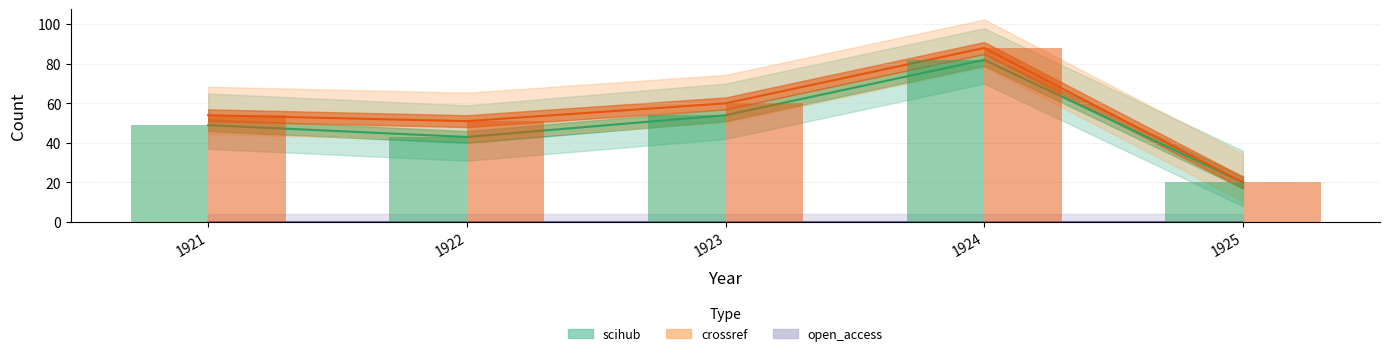

Reading left to right, extract all data points from this chart.

scihub: 1921=49	1922=43	1923=54	1924=82	1925=20
crossref: 1921=54	1922=51	1923=60	1924=88	1925=20
open_access: 1921=0	1922=0	1923=0	1924=0	1925=0
scihub_journals: 1921=1	1922=1	1923=1	1924=1	1925=1
crossref_journals: 1921=1	1922=1	1923=1	1924=1	1925=1